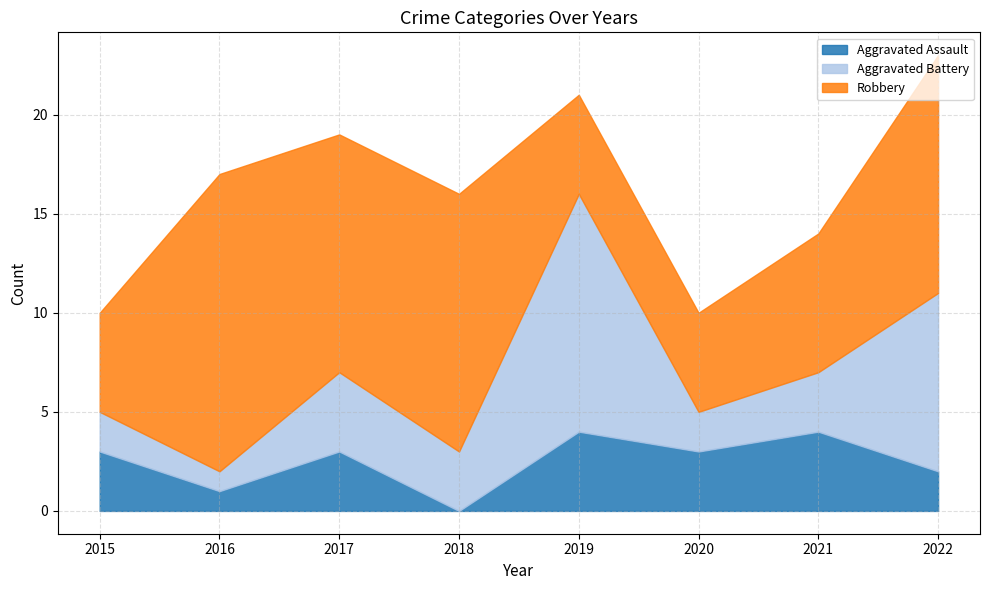

Which series has the largest total across all categories?

Robbery